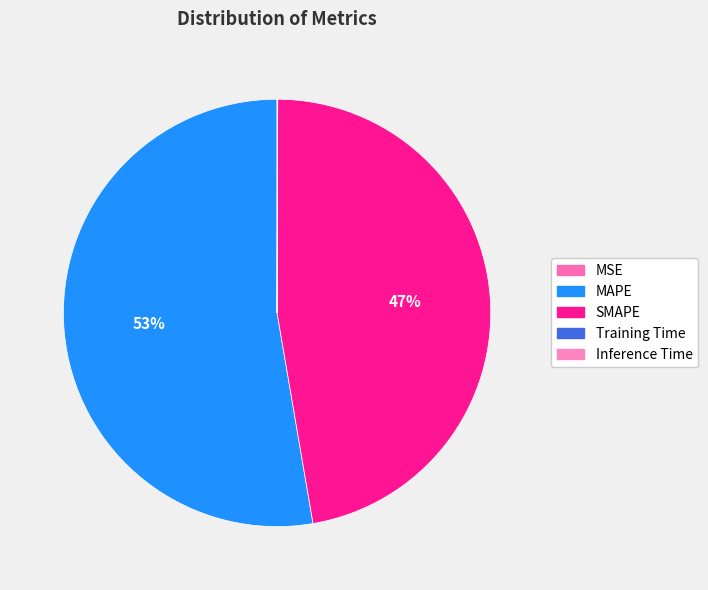

Between Training Time and Inference Time, which is larger?

Inference Time